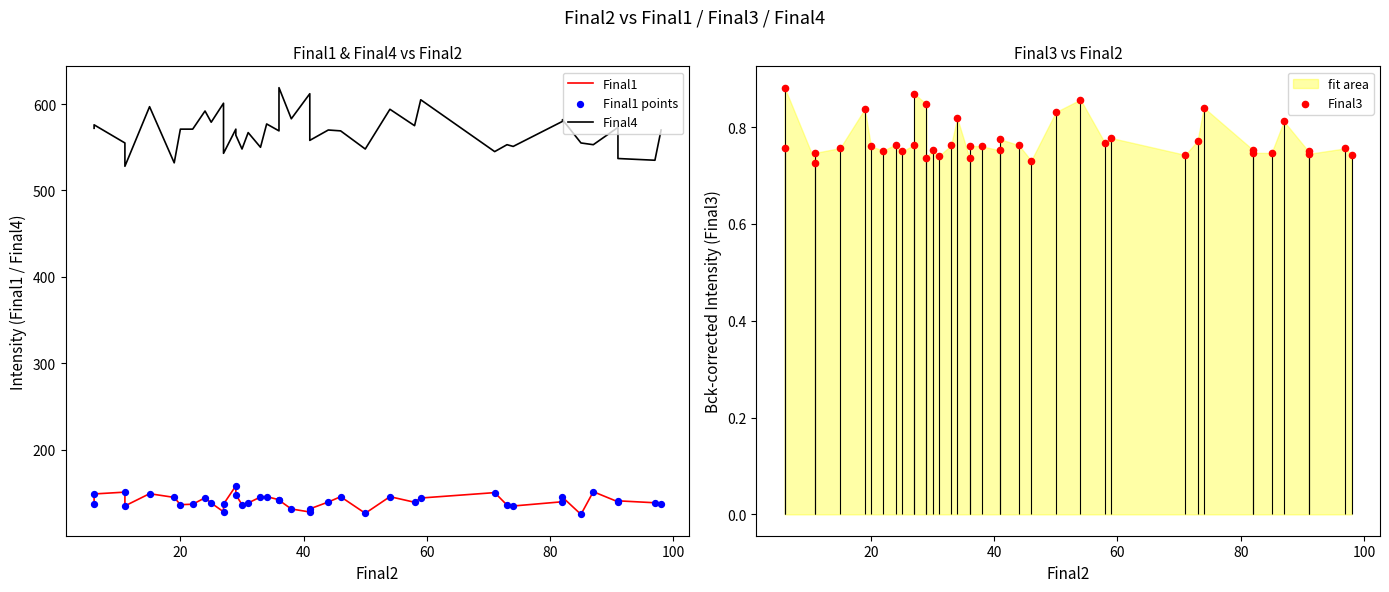

Is the value of Final3 at 38 greater than the value of Final1 points at 14?

No